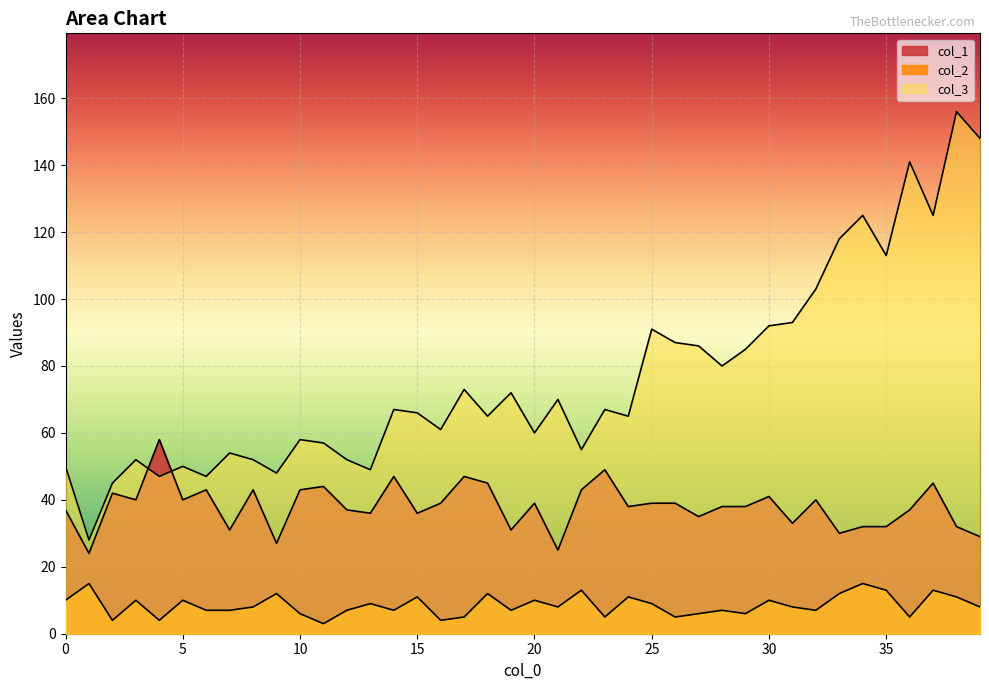

Reading left to right, transcribe all the data shown in this chart.

col_3: 0=50	1=28	2=45	3=52	4=47	5=50	6=47	7=54	8=52	9=48	10=58	11=57	12=52	13=49	14=67	15=66	16=61	17=73	18=65	19=72	20=60	21=70	22=55	23=67	24=65	25=91	26=87	27=86	28=80	29=85	30=92	31=93	32=103	33=118	34=125	35=113	36=141	37=125	38=156	39=148
col_2: 0=10	1=15	2=4	3=10	4=4	5=10	6=7	7=7	8=8	9=12	10=6	11=3	12=7	13=9	14=7	15=11	16=4	17=5	18=12	19=7	20=10	21=8	22=13	23=5	24=11	25=9	26=5	27=6	28=7	29=6	30=10	31=8	32=7	33=12	34=15	35=13	36=5	37=13	38=11	39=8
col_1: 0=37	1=24	2=42	3=40	4=58	5=40	6=43	7=31	8=43	9=27	10=43	11=44	12=37	13=36	14=47	15=36	16=39	17=47	18=45	19=31	20=39	21=25	22=43	23=49	24=38	25=39	26=39	27=35	28=38	29=38	30=41	31=33	32=40	33=30	34=32	35=32	36=37	37=45	38=32	39=29